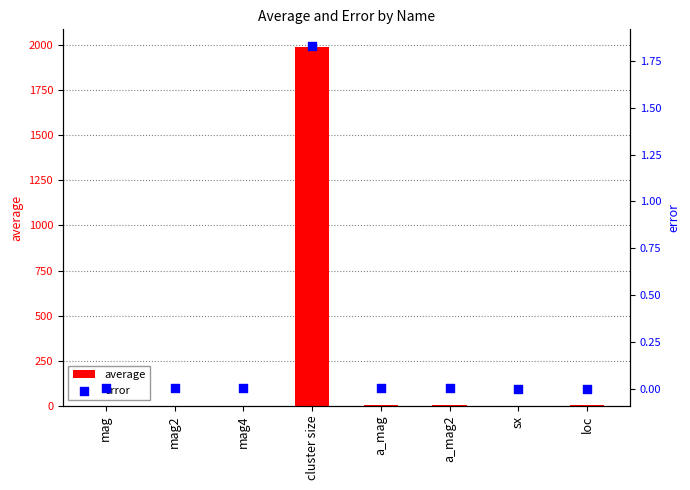

What are all the series names shown in the legend?

average, error